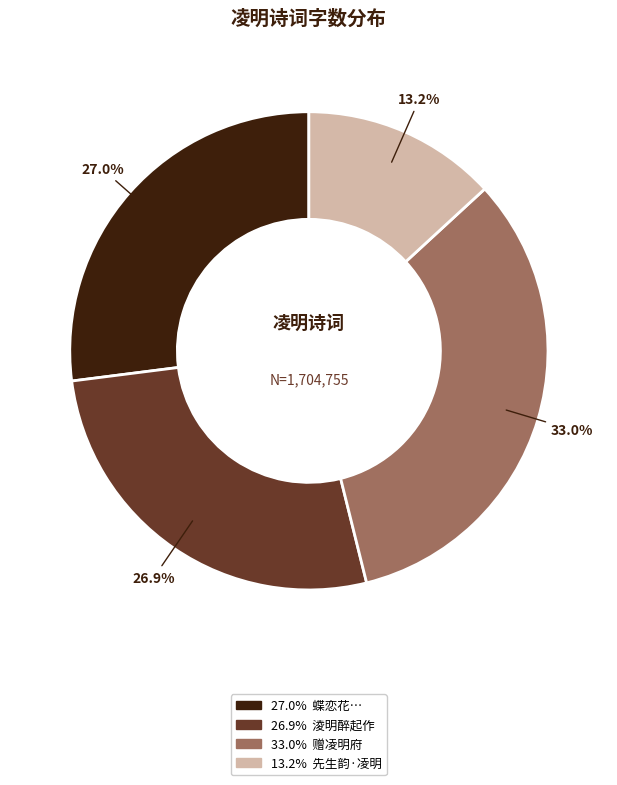

Is there any slice that represents more than half of the pie?

No